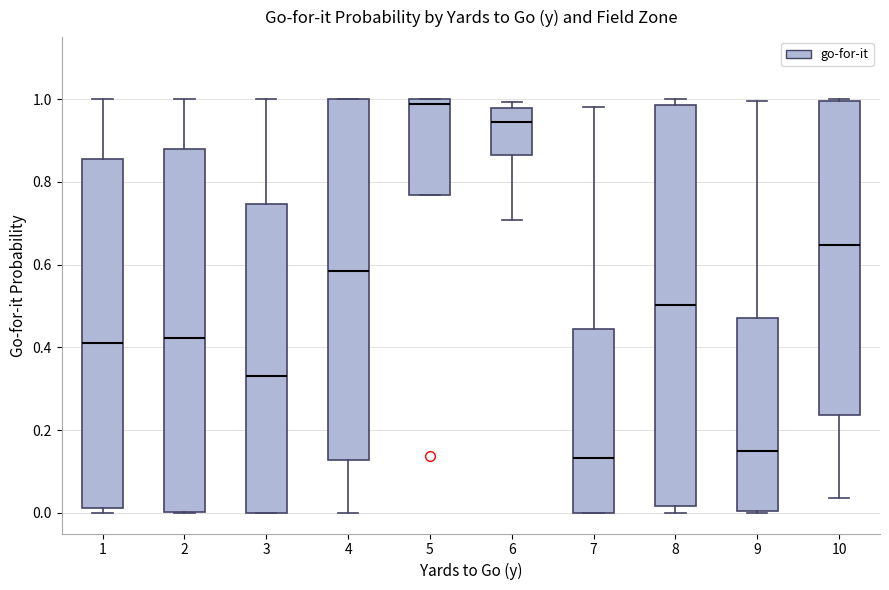

Which box has the highest median line?

5